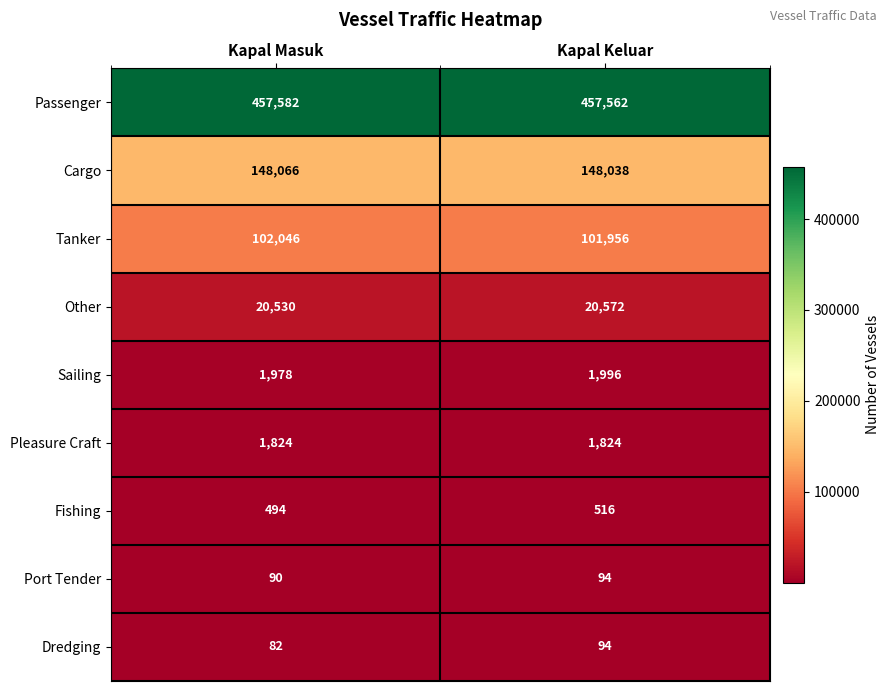

Which series changed the most between Kapal Masuk and Kapal Keluar?

Tanker